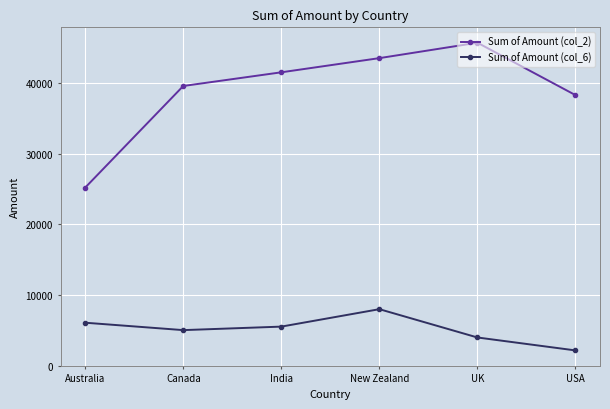

What is the label of the 5th point from the right?

Canada